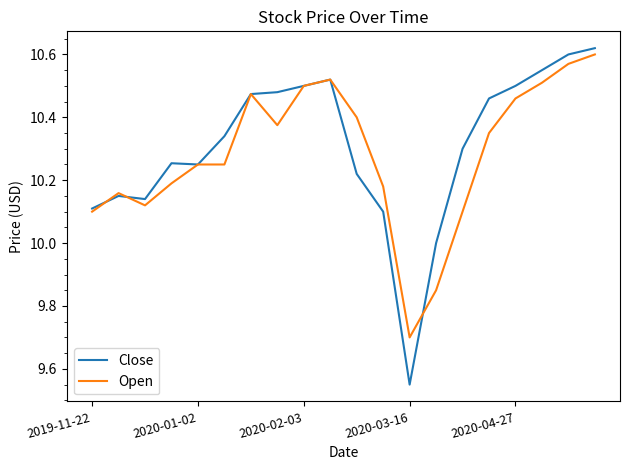

Which series has the largest range (max minus min)?

Close